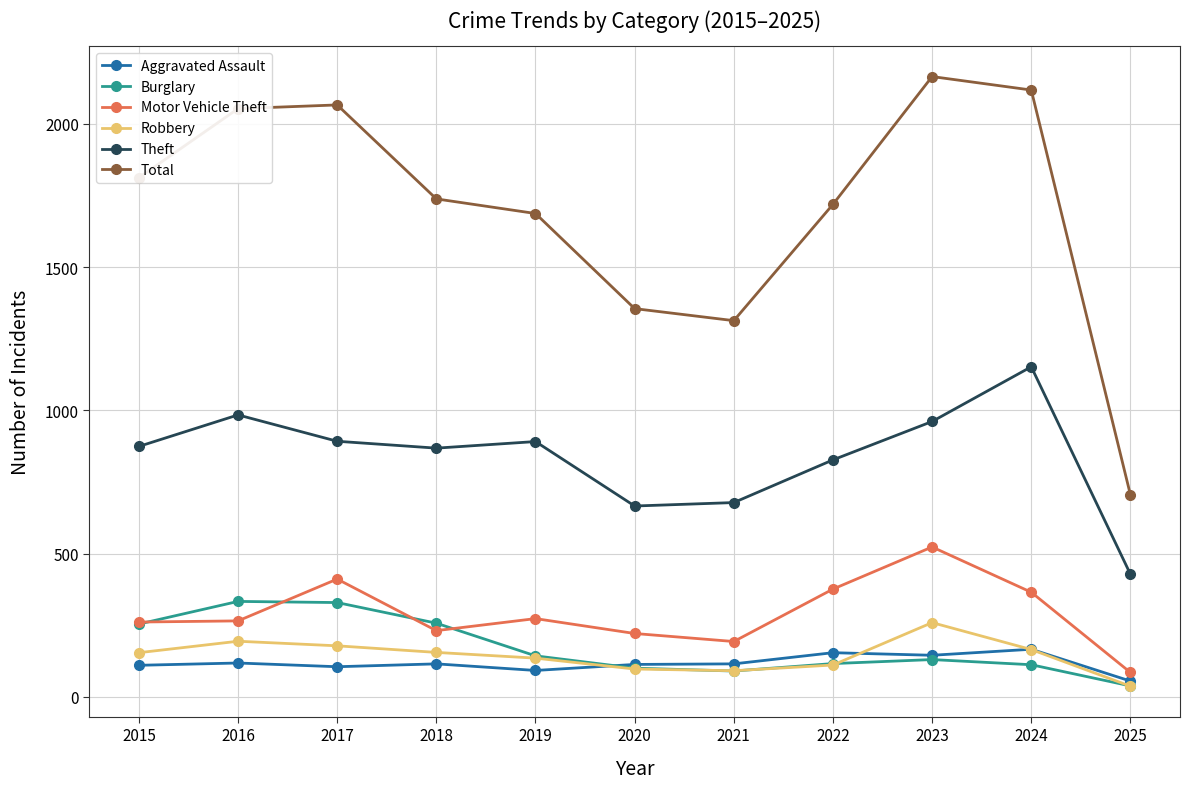

What is the smallest value displayed?

37